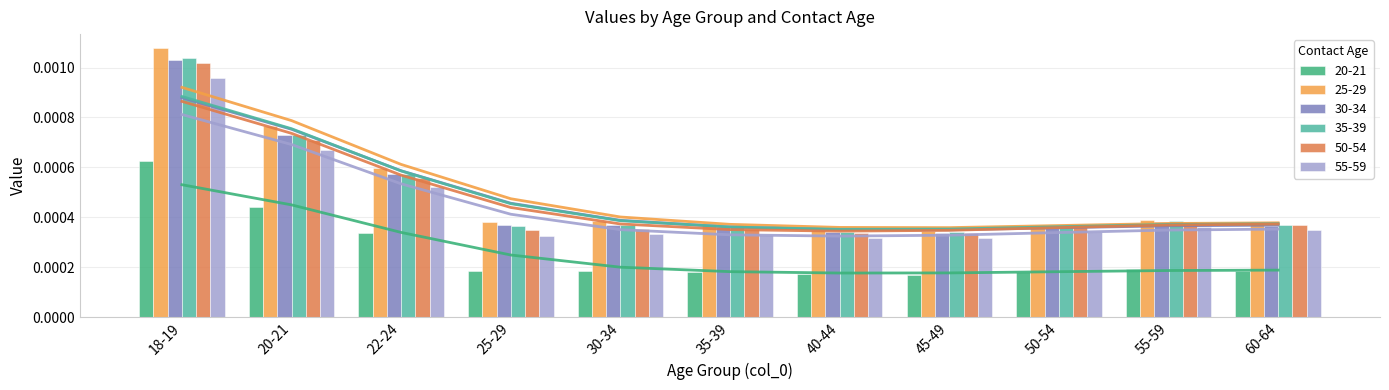

What is the label of the 1st bar from the left?

18-19